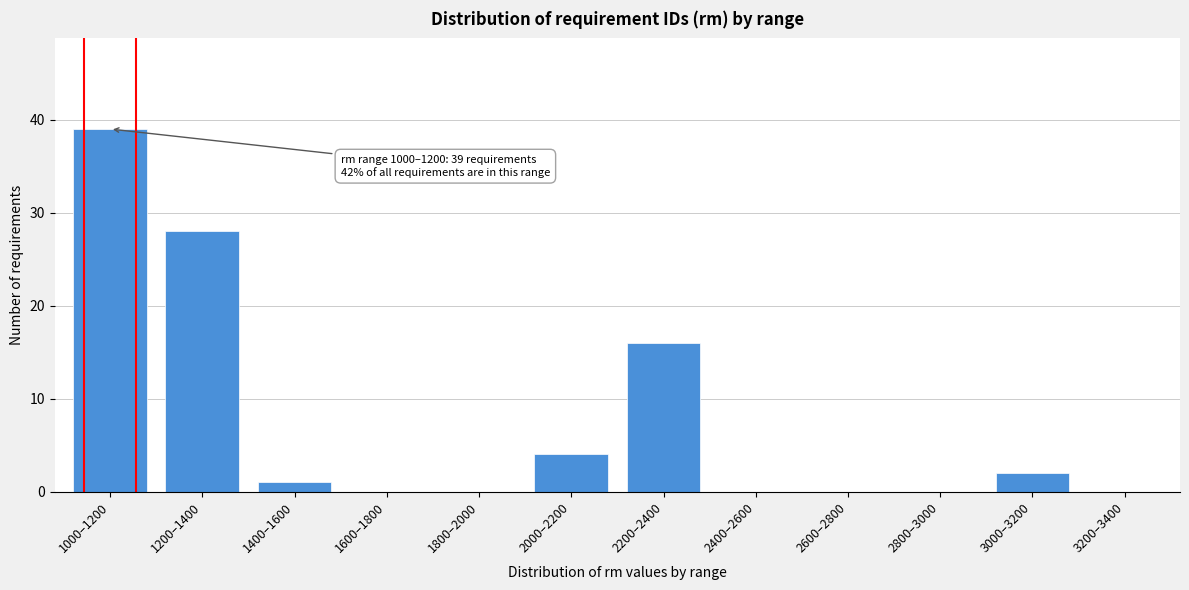

Reading left to right, transcribe all the data shown in this chart.

1000–1200=39	1200–1400=28	1400–1600=1	1600–1800=0	1800–2000=0	2000–2200=4	2200–2400=16	2400–2600=0	2600–2800=0	2800–3000=0	3000–3200=2	3200–3400=0